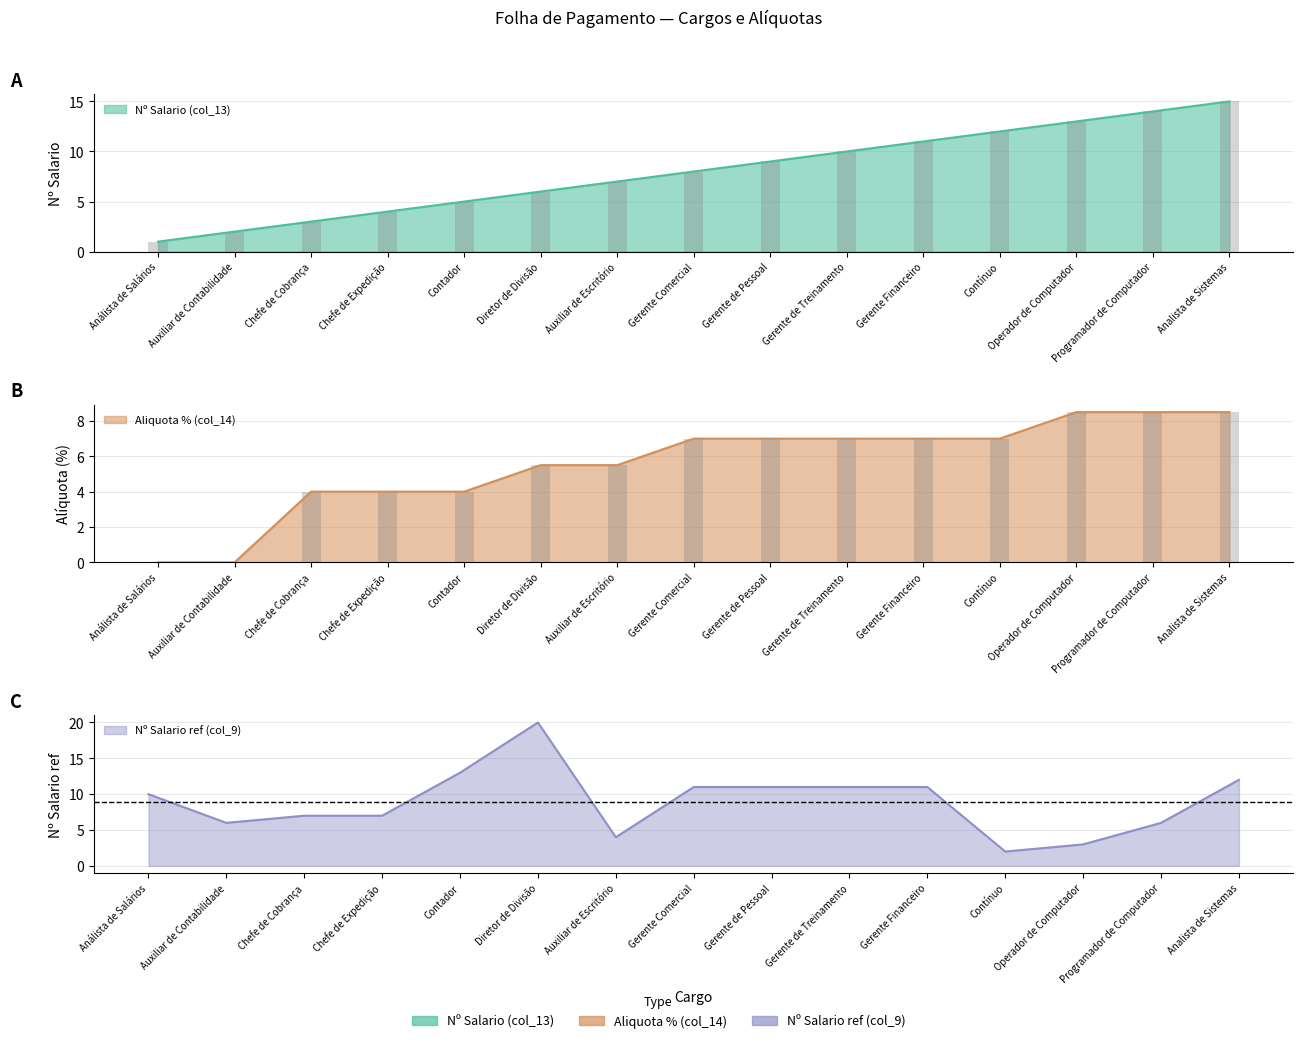

What is the difference between the maximum and minimum values in the Nº Salario ref (col_9) series?

18.0